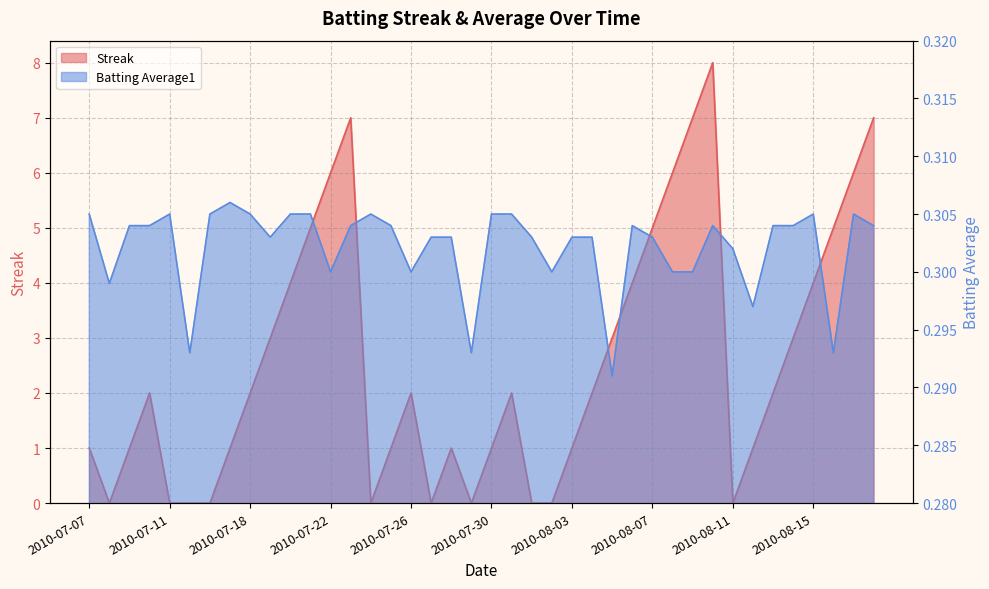

Reading left to right, transcribe all the data shown in this chart.

Streak: 2010-07-07=1.0	2010-07-08=0.0	2010-07-09=1.0	2010-07-10=2.0	2010-07-11=0.0	2010-07-15=0.0	2010-07-16=0.0	2010-07-17=1.0	2010-07-18=2.0	2010-07-19=3.0	2010-07-20=4.0	2010-07-21=5.0	2010-07-22=6.0	2010-07-23=7.0	2010-07-24=0.0	2010-07-25=1.0	2010-07-26=2.0	2010-07-27=0.0	2010-07-28=1.0	2010-07-29=0.0	2010-07-30=1.0	2010-07-31=2.0	2010-08-01=0.0	2010-08-02=0.0	2010-08-03=1.0	2010-08-04=2.0	2010-08-05=3.0	2010-08-06=4.0	2010-08-07=5.0	2010-08-08=6.0	2010-08-09=7.0	2010-08-10=8.0	2010-08-11=0.0	2010-08-12=1.0	2010-08-13=2.0	2010-08-14=3.0	2010-08-15=4.0	2010-08-16=5.0	2010-08-17=6.0	2010-08-18=7.0
Batting Average1: 2010-07-07=0.3	2010-07-08=0.3	2010-07-09=0.3	2010-07-10=0.3	2010-07-11=0.3	2010-07-15=0.3	2010-07-16=0.3	2010-07-17=0.3	2010-07-18=0.3	2010-07-19=0.3	2010-07-20=0.3	2010-07-21=0.3	2010-07-22=0.3	2010-07-23=0.3	2010-07-24=0.3	2010-07-25=0.3	2010-07-26=0.3	2010-07-27=0.3	2010-07-28=0.3	2010-07-29=0.3	2010-07-30=0.3	2010-07-31=0.3	2010-08-01=0.3	2010-08-02=0.3	2010-08-03=0.3	2010-08-04=0.3	2010-08-05=0.3	2010-08-06=0.3	2010-08-07=0.3	2010-08-08=0.3	2010-08-09=0.3	2010-08-10=0.3	2010-08-11=0.3	2010-08-12=0.3	2010-08-13=0.3	2010-08-14=0.3	2010-08-15=0.3	2010-08-16=0.3	2010-08-17=0.3	2010-08-18=0.3